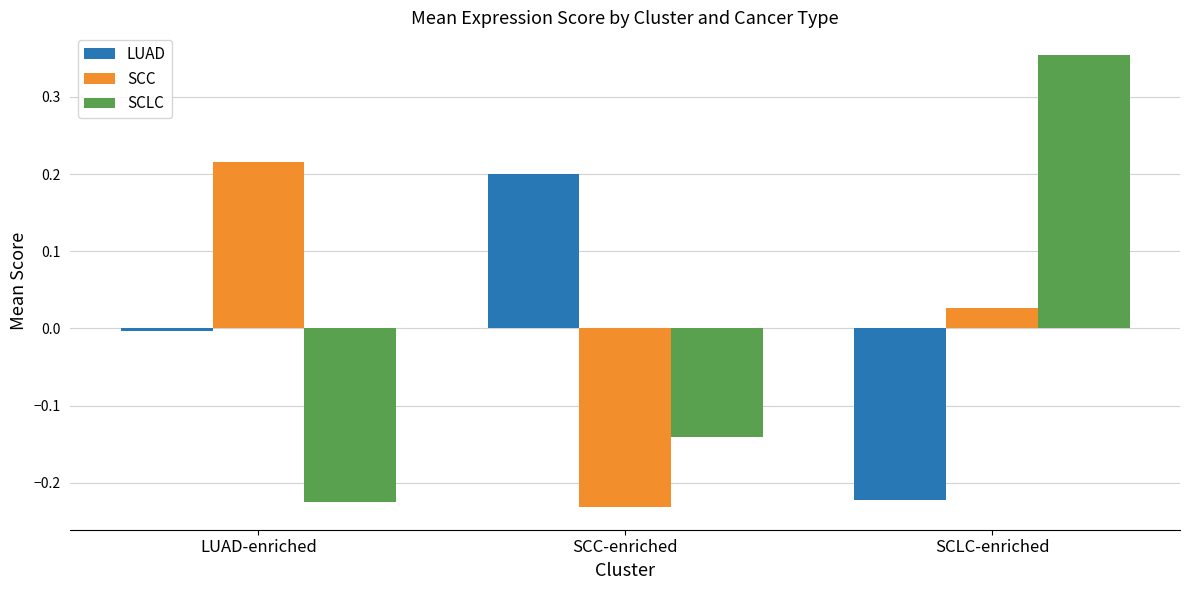

Which label corresponds to the largest value in the chart?

SCLC-enriched